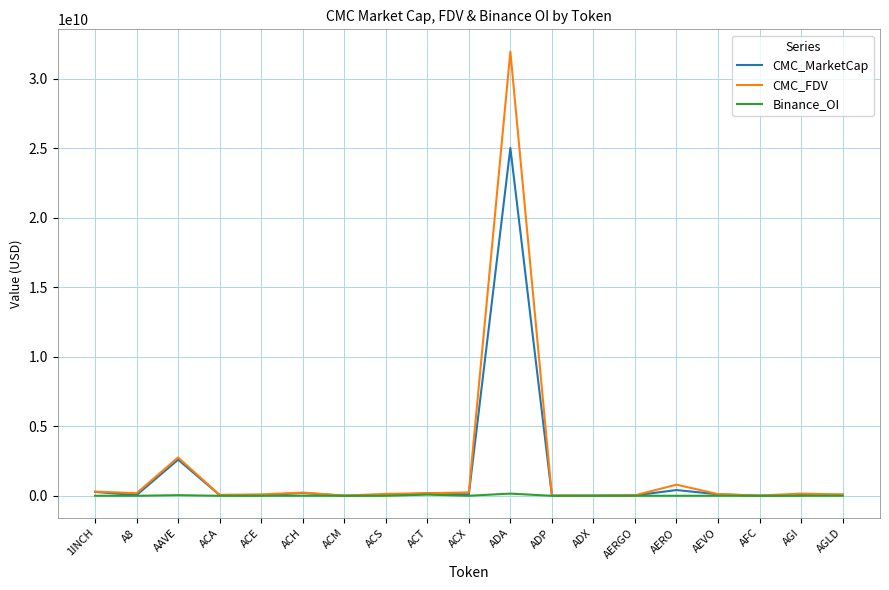

What is the highest value of the Binance_OI series?

158252748.0